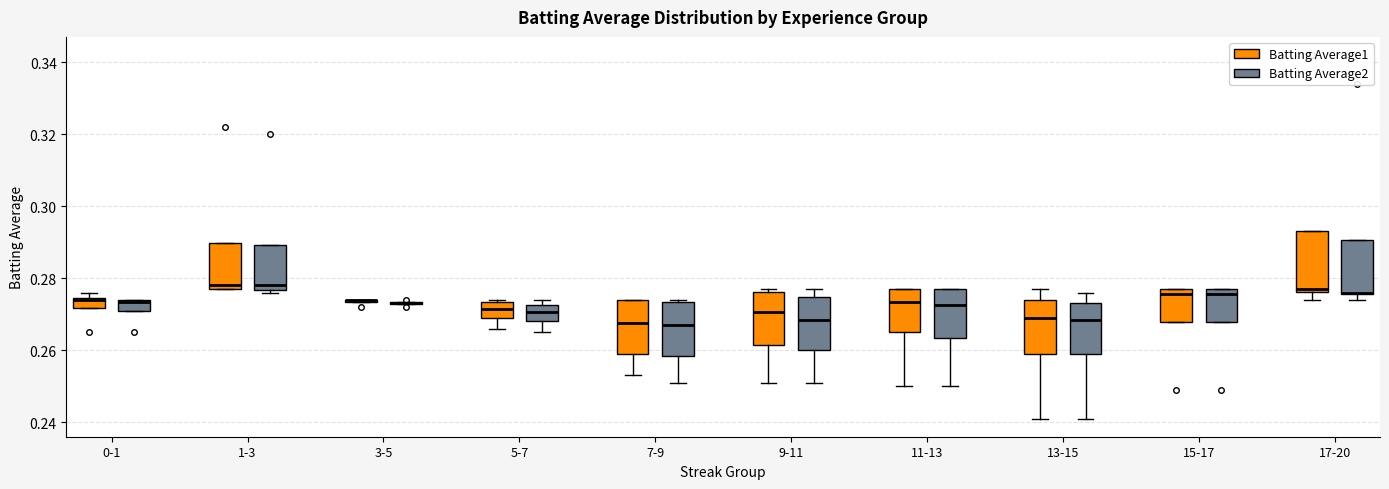

Which box is the tallest, from its lower edge to its upper edge?

17-20 (Batting Average1)